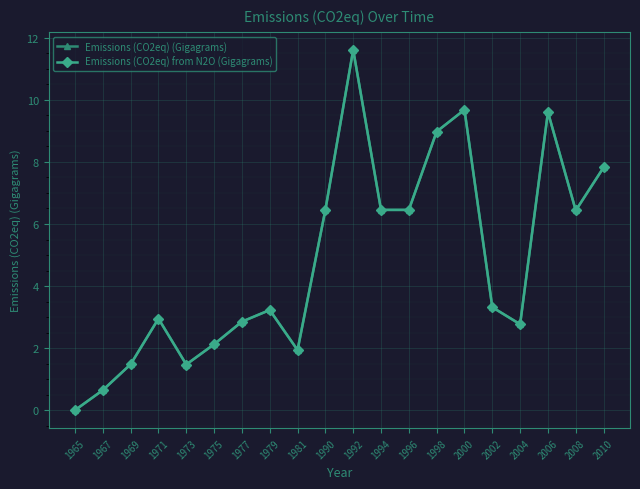

Does the chart have visible grid lines?

Yes